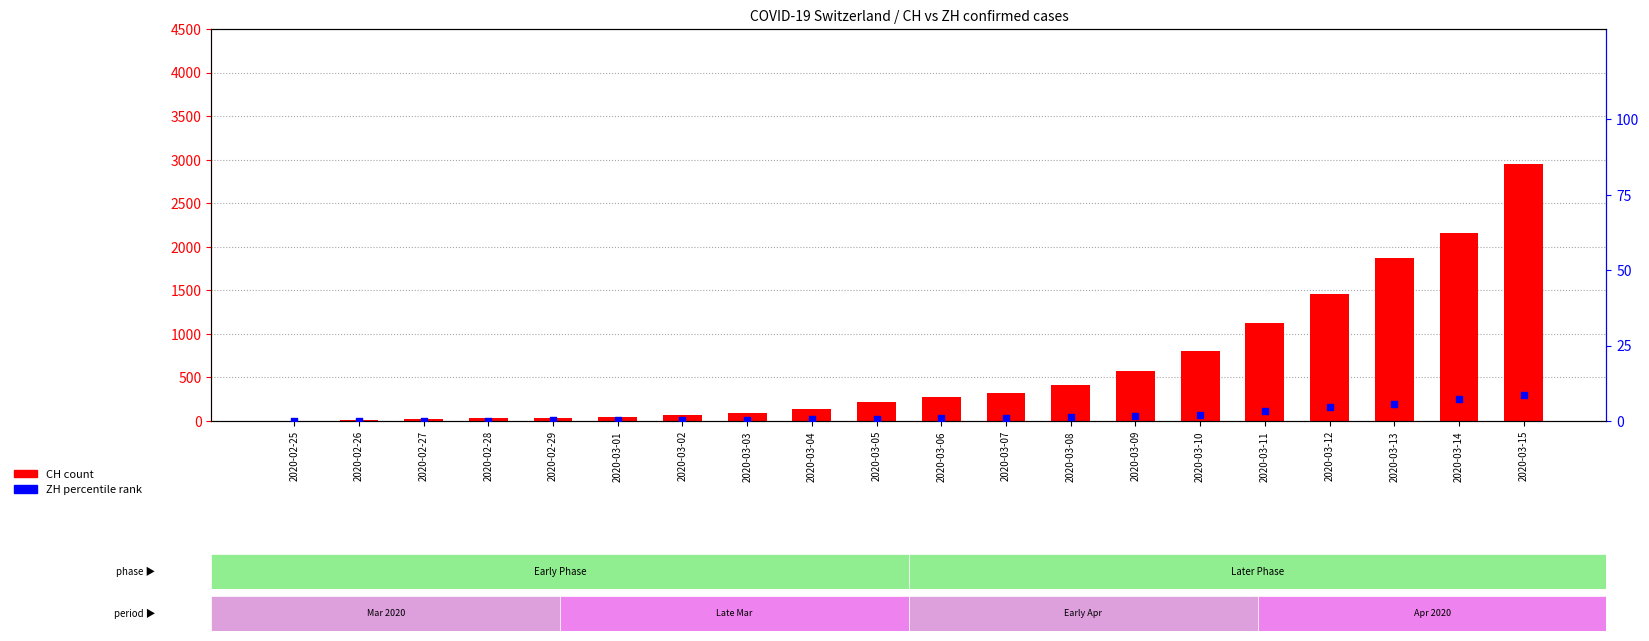

What is the total value across all series at 2020-03-04?

142.5